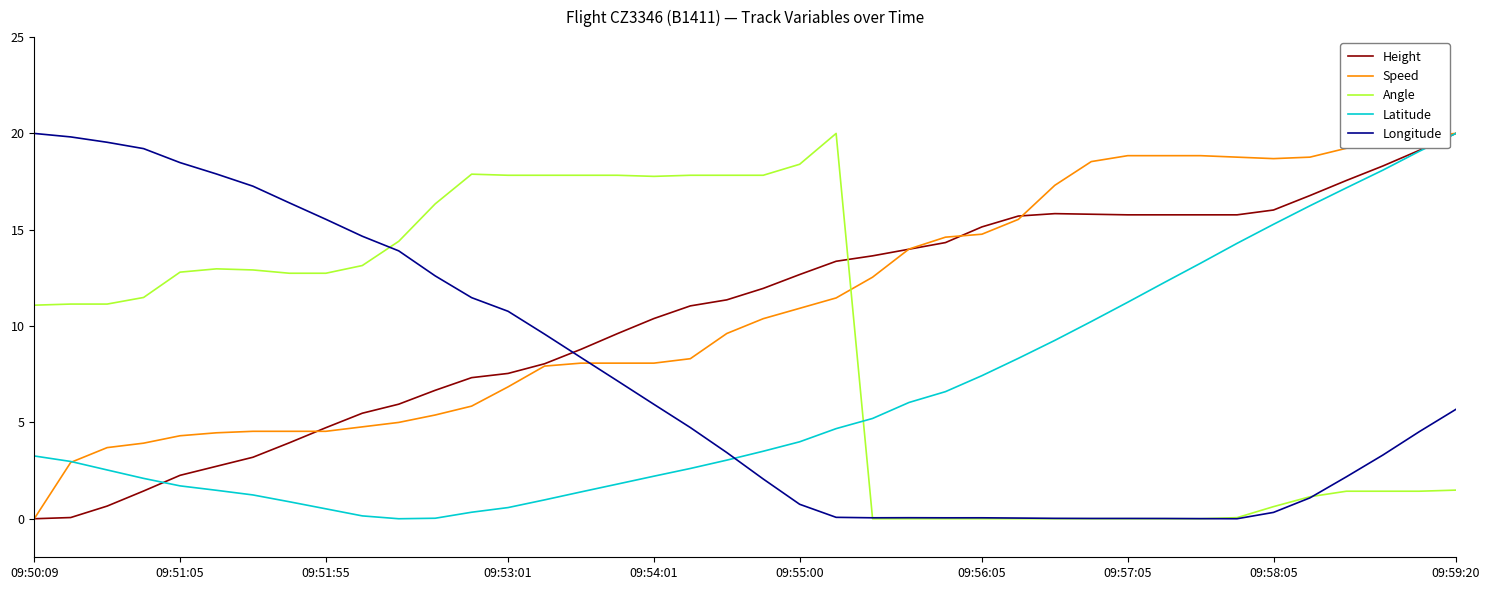

What are all the series names shown in the legend?

Height, Speed, Angle, Latitude, Longitude